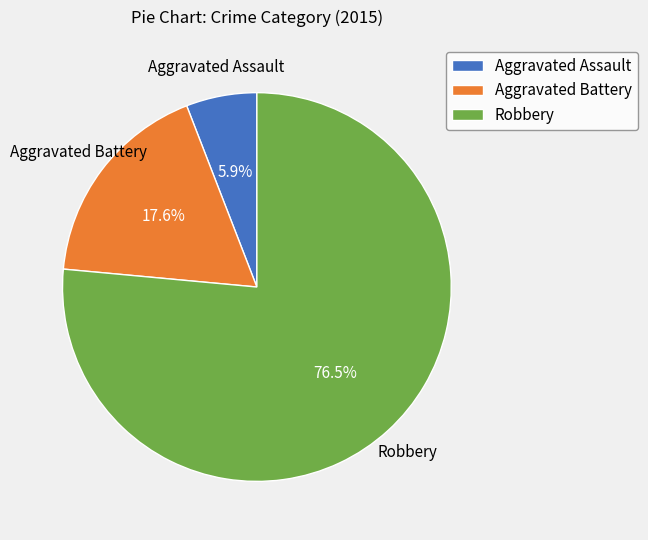

To the nearest percent, what is the average slice percentage?

33%